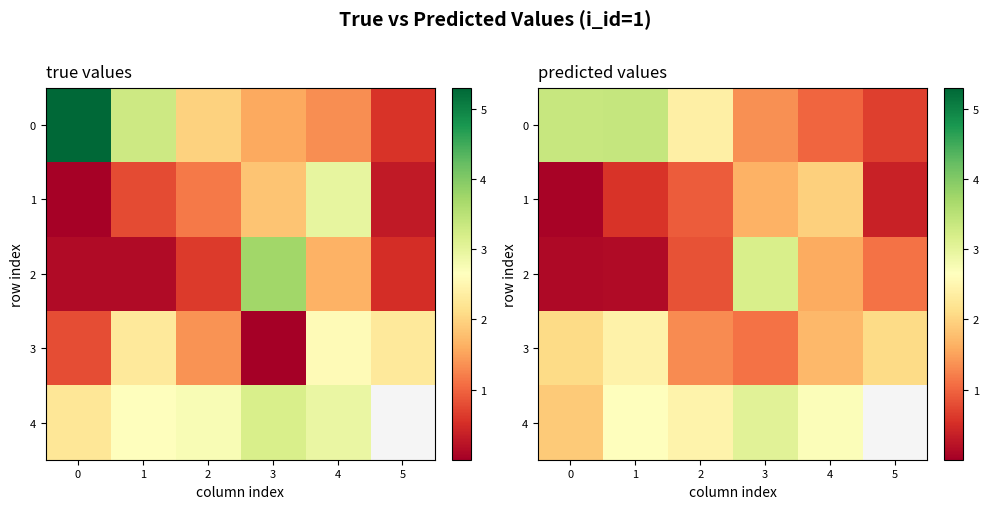

List the labels in order of 2 value, largest first.

3, 4, 5, 2, 1, 0